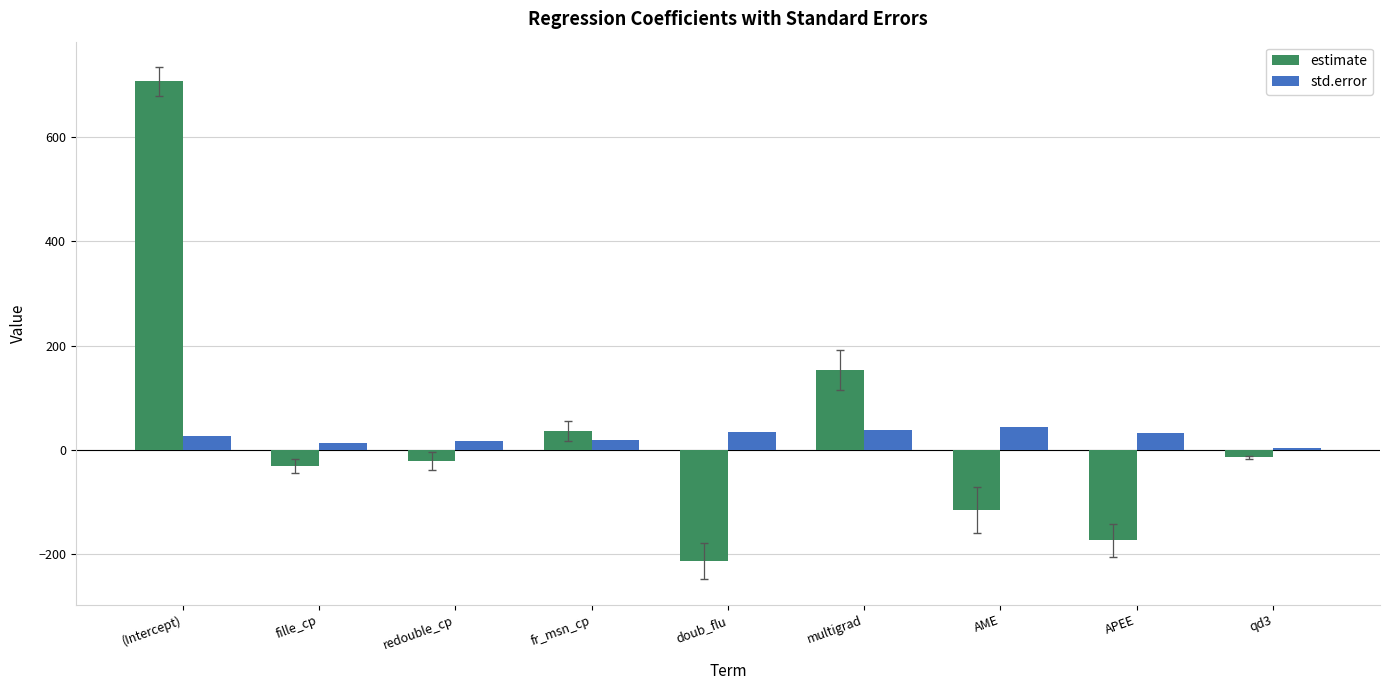

What is the highest value of the std.error series?

44.0